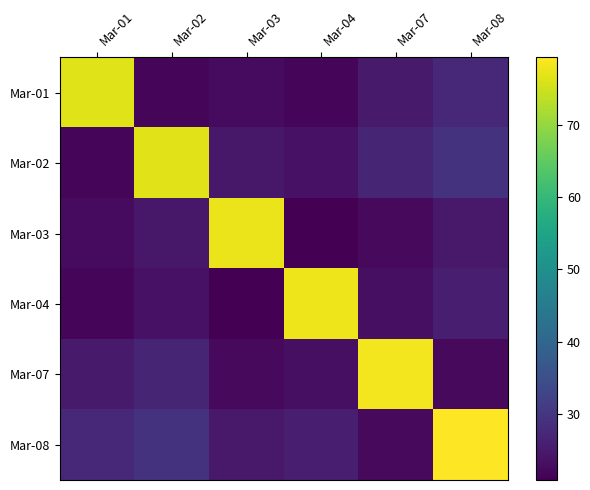

What is the total value across all series at Mar-02?

203.3